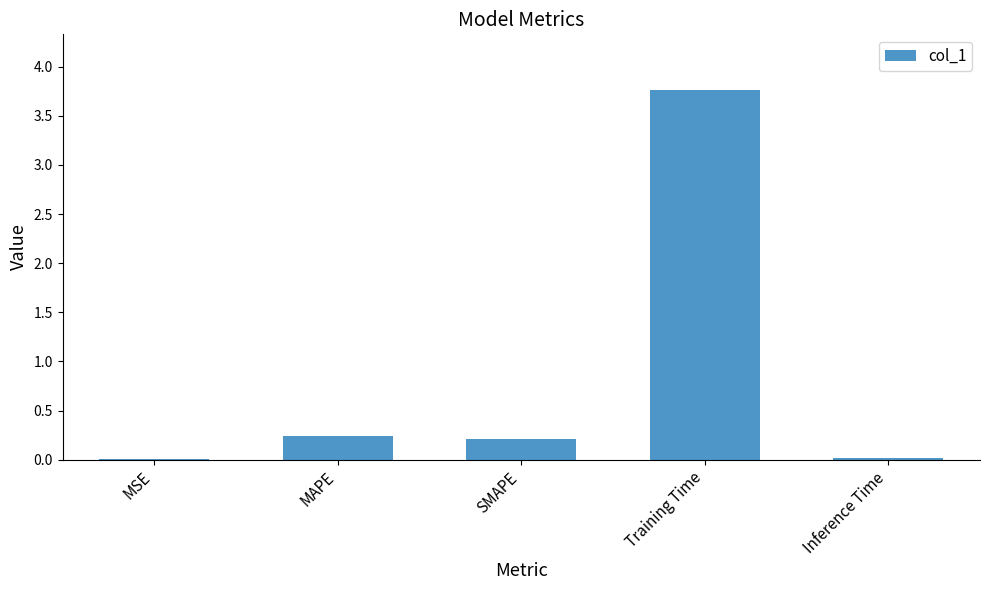

What is the sum of all values?

4.2